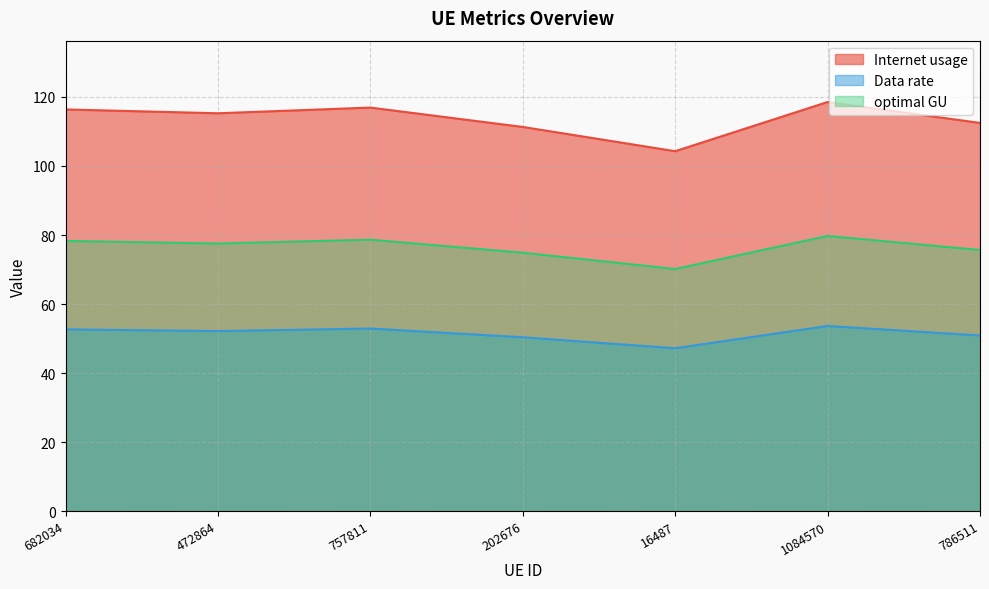

How many data points in optimal GU are less than 77?

3